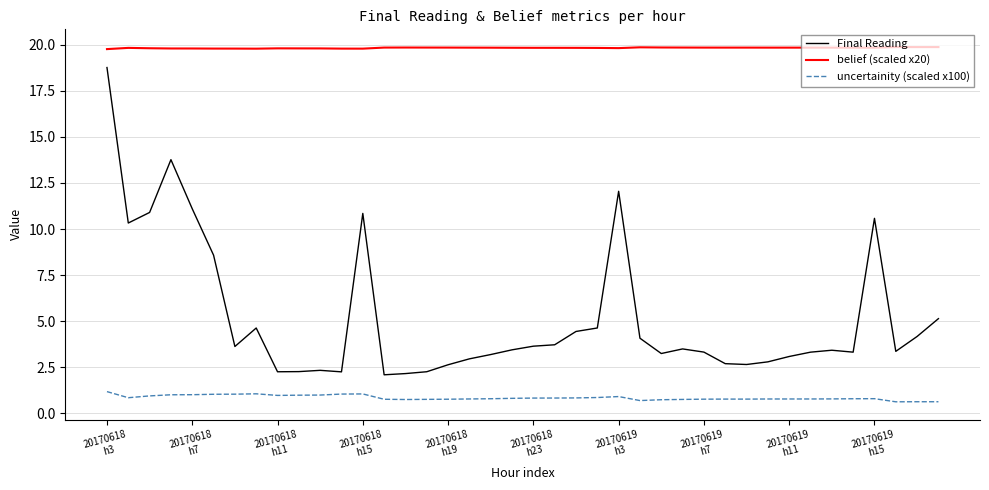

What is the difference between the maximum and second lowest values in the uncertainity (scaled x100) series?

0.5